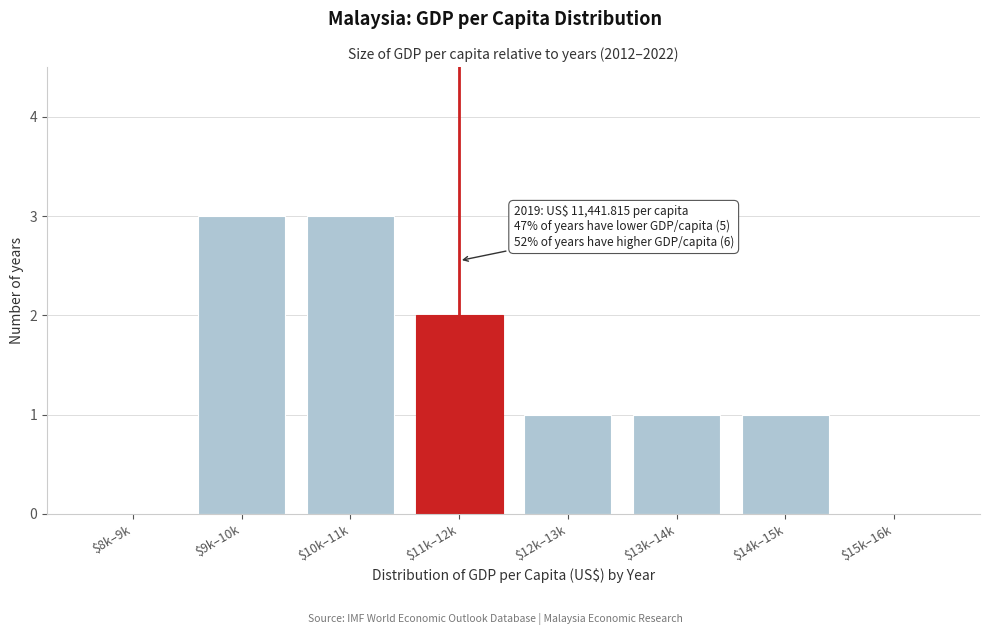

Is it true that the value at $11k–12k is 2?

True